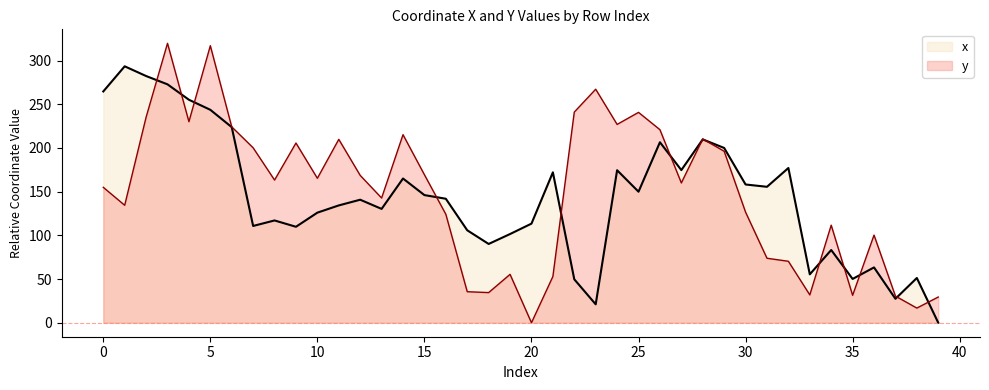

How many lines are shown in the chart?

2